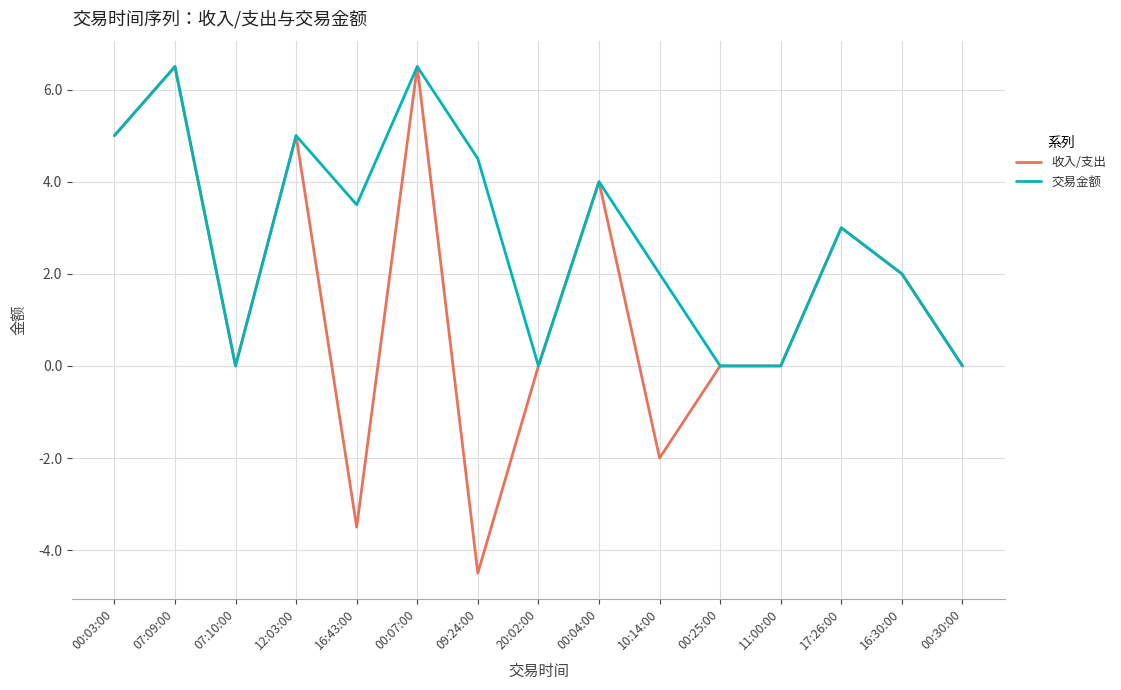

In 交易金额, how many points are higher than both neighbors (excluding endpoints)?

5